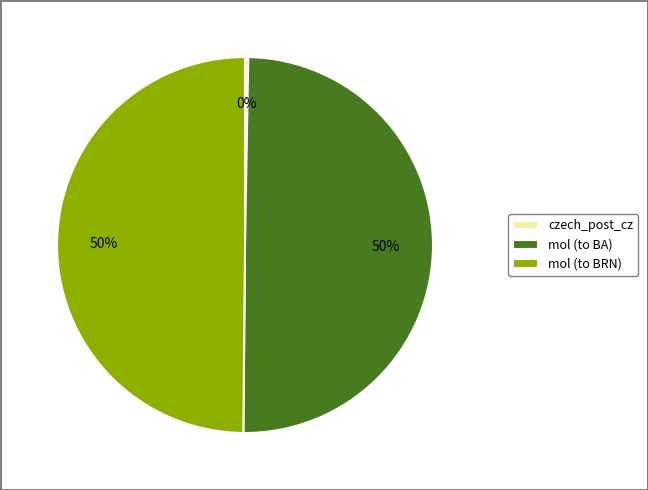

What percentage is the mol (to BA) slice, to the nearest percent?

50%